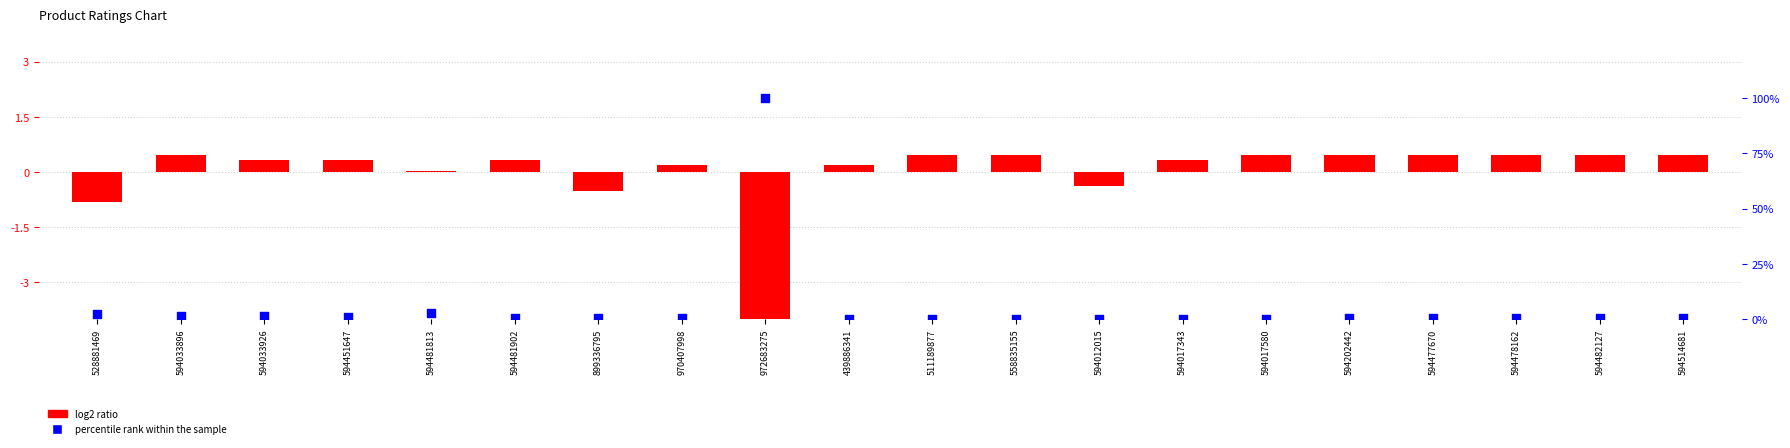

Which series contains the lowest Y value?

log2 ratio